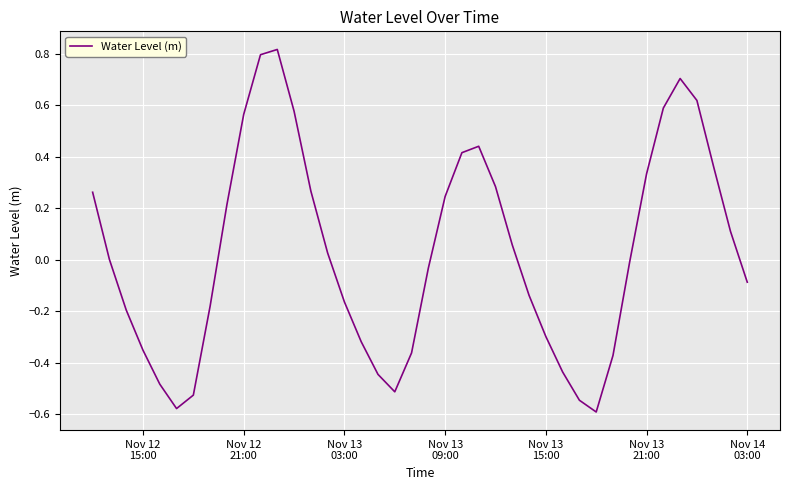

What is the difference between the maximum and minimum values?

1.4